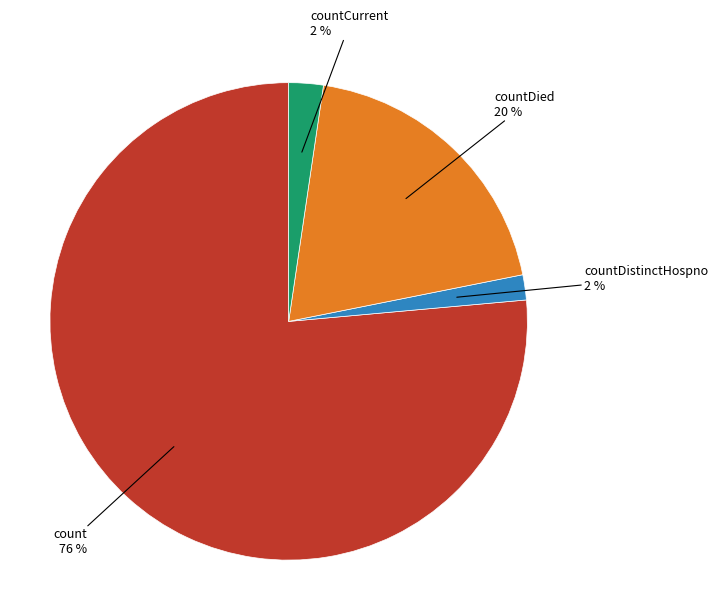

Count the number of slices in the pie.

4